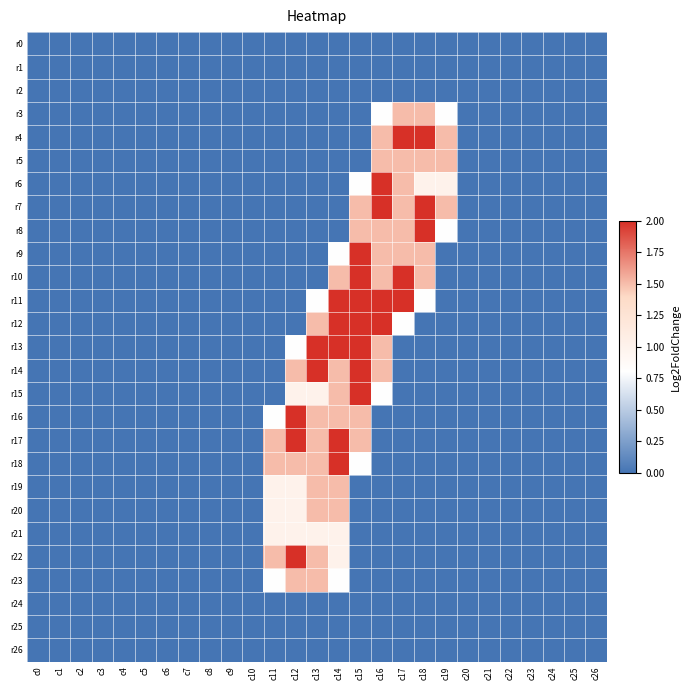

What is the maximum value shown in the chart?

2.0